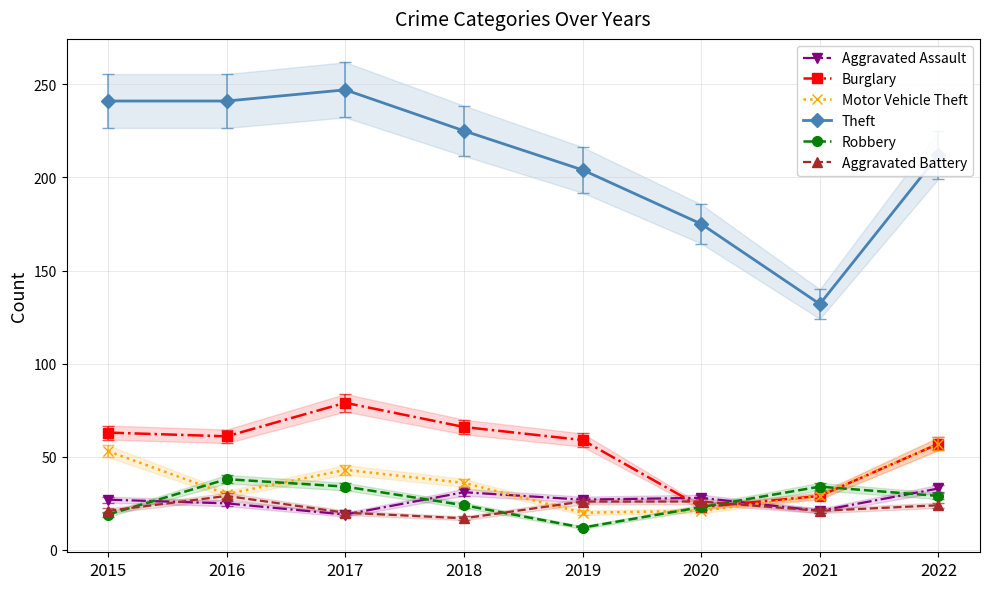

What is the maximum value shown in the chart?

247